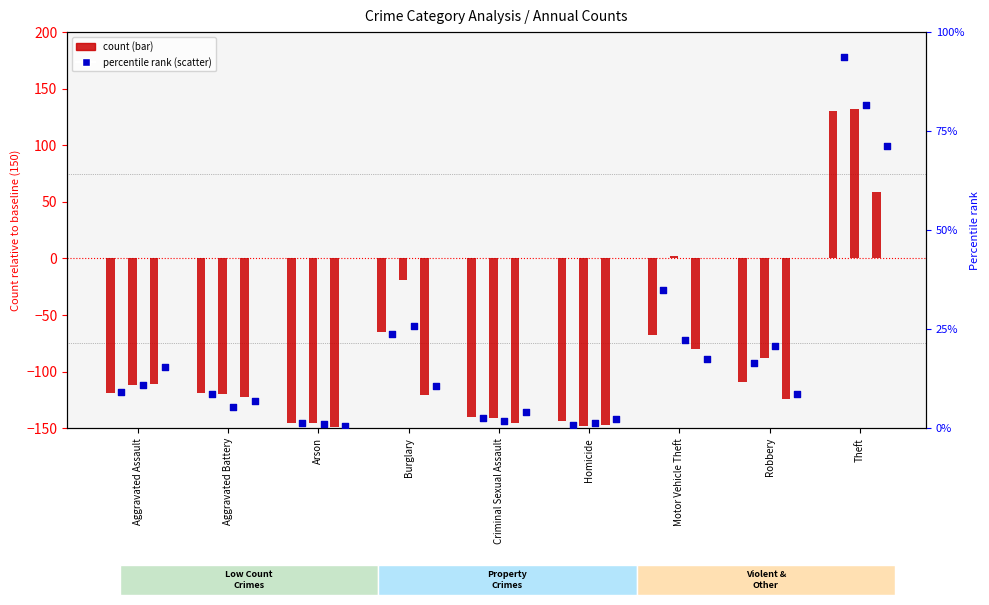

At which category is the sum across all series the highest?

Theft